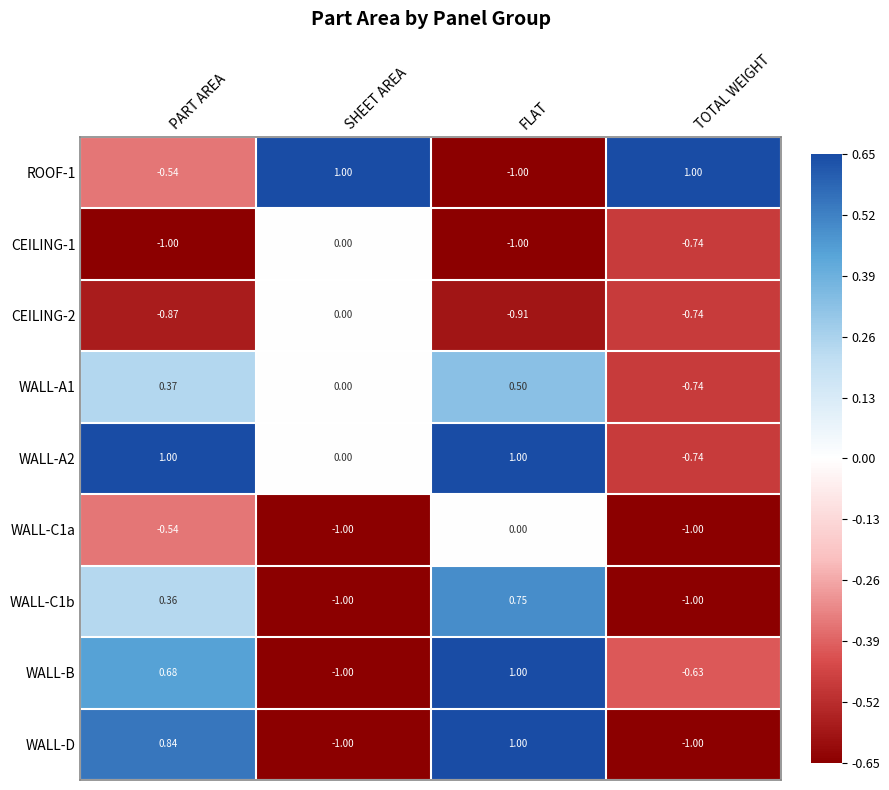

At how many categories does at least one series exceed 0?

4